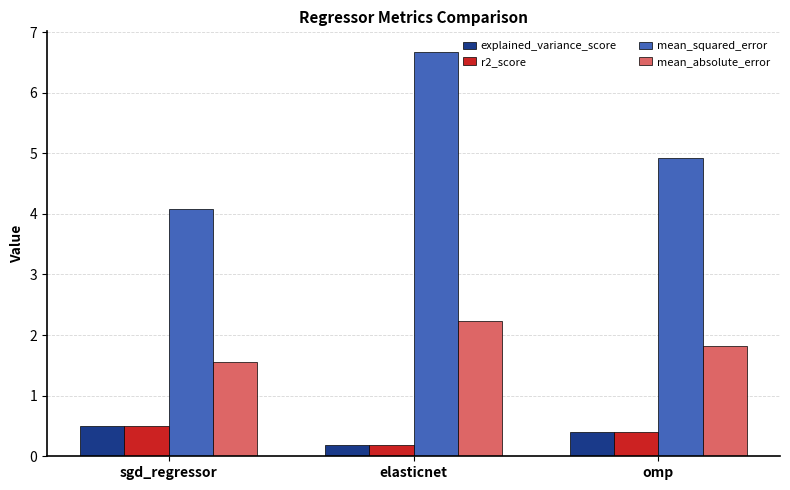

At which label is explained_variance_score closest to 0?

elasticnet